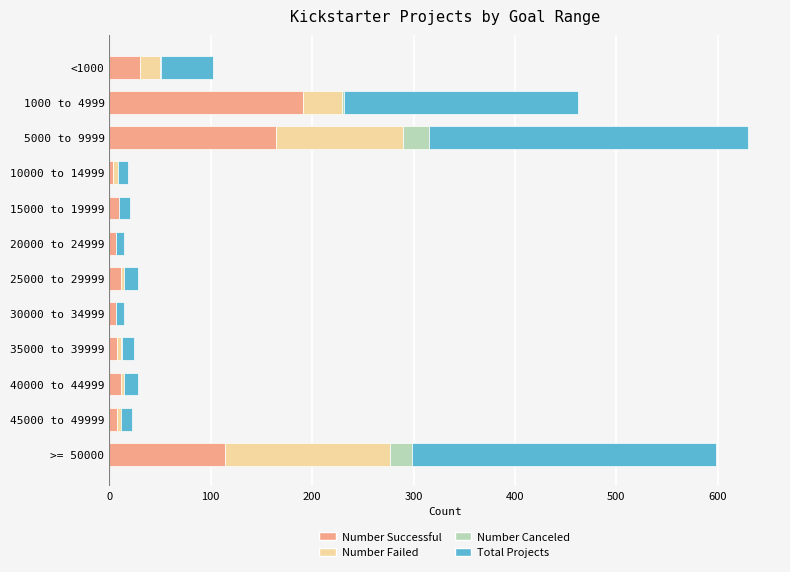

What is the sum of all Number Successful values?

565